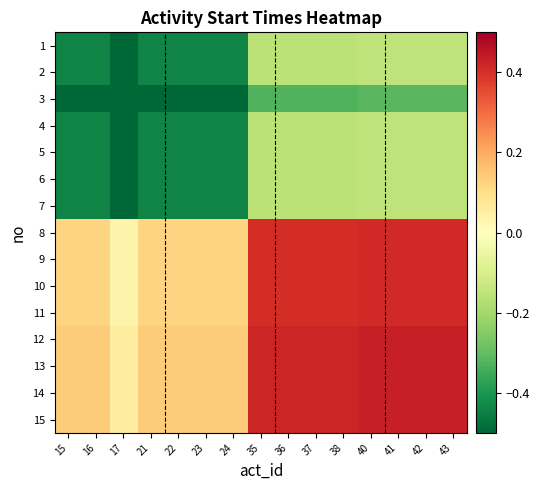

Reading left to right, what are all the values shown in this chart?

1: 15=-0.4	16=-0.4	17=-0.5	21=-0.4	22=-0.4	23=-0.4	24=-0.4	35=-0.2	36=-0.2	37=-0.2	38=-0.2	40=-0.2	41=-0.2	42=-0.2	43=-0.2
2: 15=-0.4	16=-0.4	17=-0.5	21=-0.4	22=-0.4	23=-0.4	24=-0.4	35=-0.2	36=-0.2	37=-0.2	38=-0.2	40=-0.2	41=-0.2	42=-0.2	43=-0.2
3: 15=-0.5	16=-0.5	17=-0.5	21=-0.5	22=-0.5	23=-0.5	24=-0.5	35=-0.3	36=-0.3	37=-0.3	38=-0.3	40=-0.3	41=-0.3	42=-0.3	43=-0.3
4: 15=-0.4	16=-0.4	17=-0.5	21=-0.4	22=-0.4	23=-0.4	24=-0.4	35=-0.2	36=-0.2	37=-0.2	38=-0.2	40=-0.2	41=-0.2	42=-0.2	43=-0.2
5: 15=-0.4	16=-0.4	17=-0.5	21=-0.4	22=-0.4	23=-0.4	24=-0.4	35=-0.2	36=-0.2	37=-0.2	38=-0.2	40=-0.2	41=-0.2	42=-0.2	43=-0.2
6: 15=-0.4	16=-0.4	17=-0.5	21=-0.4	22=-0.4	23=-0.4	24=-0.4	35=-0.2	36=-0.2	37=-0.2	38=-0.2	40=-0.2	41=-0.2	42=-0.2	43=-0.2
7: 15=-0.4	16=-0.4	17=-0.5	21=-0.4	22=-0.4	23=-0.4	24=-0.4	35=-0.2	36=-0.2	37=-0.2	38=-0.2	40=-0.2	41=-0.2	42=-0.2	43=-0.2
8: 15=0.1	16=0.1	17=0.0	21=0.1	22=0.1	23=0.1	24=0.1	35=0.4	36=0.4	37=0.4	38=0.4	40=0.4	41=0.4	42=0.4	43=0.4
9: 15=0.1	16=0.1	17=0.0	21=0.1	22=0.1	23=0.1	24=0.1	35=0.4	36=0.4	37=0.4	38=0.4	40=0.4	41=0.4	42=0.4	43=0.4
10: 15=0.1	16=0.1	17=0.0	21=0.1	22=0.1	23=0.1	24=0.1	35=0.4	36=0.4	37=0.4	38=0.4	40=0.4	41=0.4	42=0.4	43=0.4
11: 15=0.1	16=0.1	17=0.0	21=0.1	22=0.1	23=0.1	24=0.1	35=0.4	36=0.4	37=0.4	38=0.4	40=0.4	41=0.4	42=0.4	43=0.4
12: 15=0.1	16=0.1	17=0.1	21=0.1	22=0.1	23=0.1	24=0.1	35=0.4	36=0.4	37=0.4	38=0.4	40=0.4	41=0.4	42=0.4	43=0.4
13: 15=0.1	16=0.1	17=0.1	21=0.1	22=0.1	23=0.1	24=0.1	35=0.4	36=0.4	37=0.4	38=0.4	40=0.4	41=0.4	42=0.4	43=0.4
14: 15=0.1	16=0.1	17=0.1	21=0.1	22=0.1	23=0.1	24=0.1	35=0.4	36=0.4	37=0.4	38=0.4	40=0.4	41=0.4	42=0.4	43=0.4
15: 15=0.1	16=0.1	17=0.1	21=0.1	22=0.1	23=0.1	24=0.1	35=0.4	36=0.4	37=0.4	38=0.4	40=0.4	41=0.4	42=0.4	43=0.4